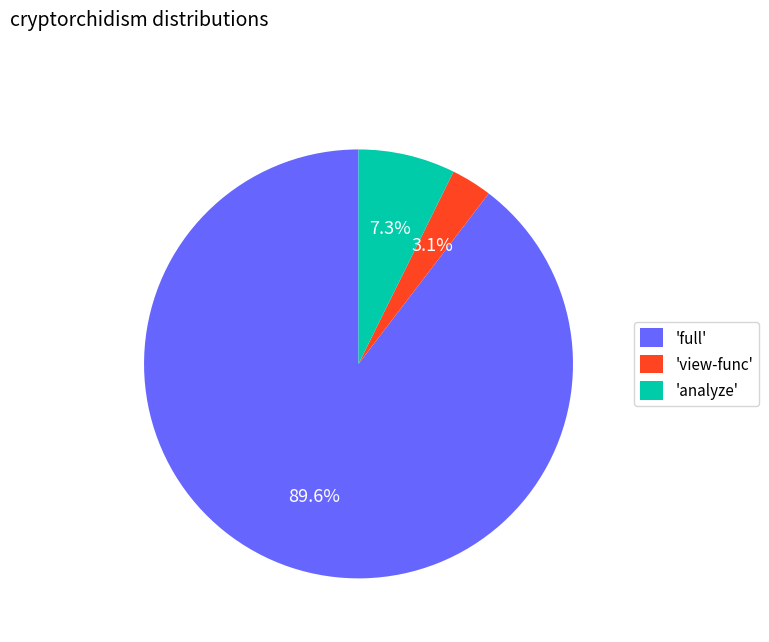

Is 'full' the majority of the pie?

Yes